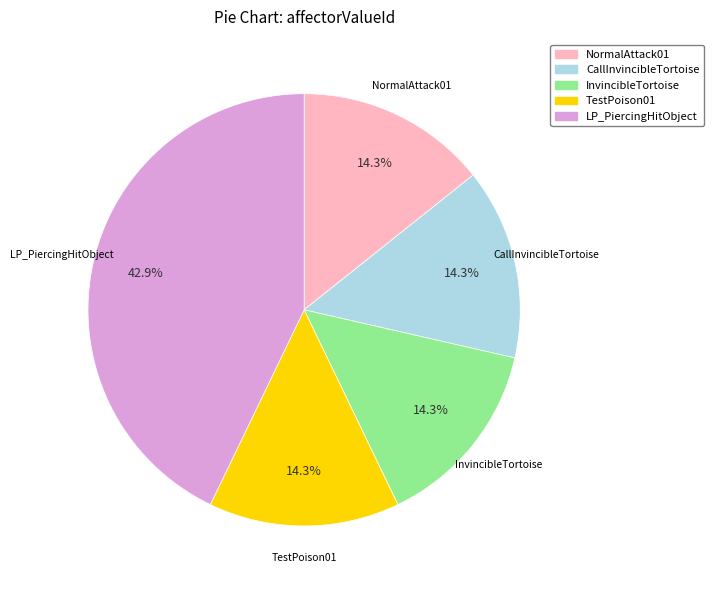

Does any single category account for the majority?

No